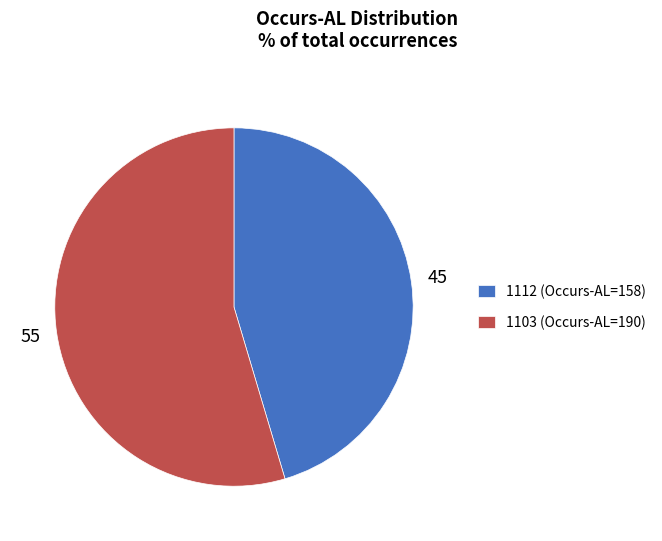

Which slice is the smallest?

1112 (Occurs-AL=158)